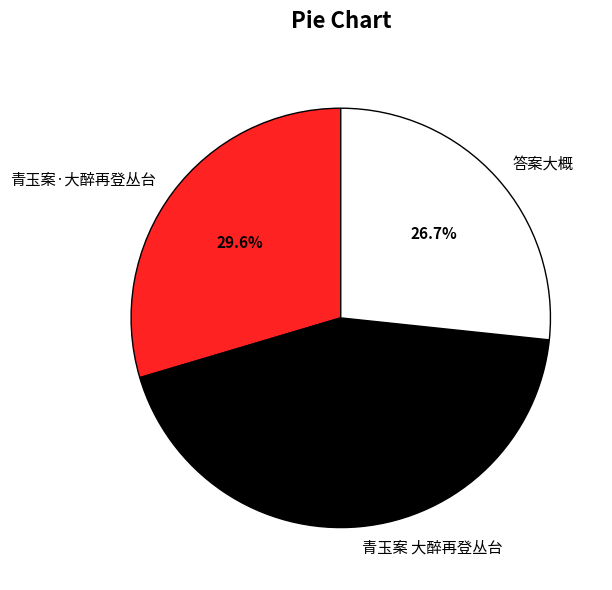

Does 青玉案·大醉再登丛台 account for over 50% of the chart?

No